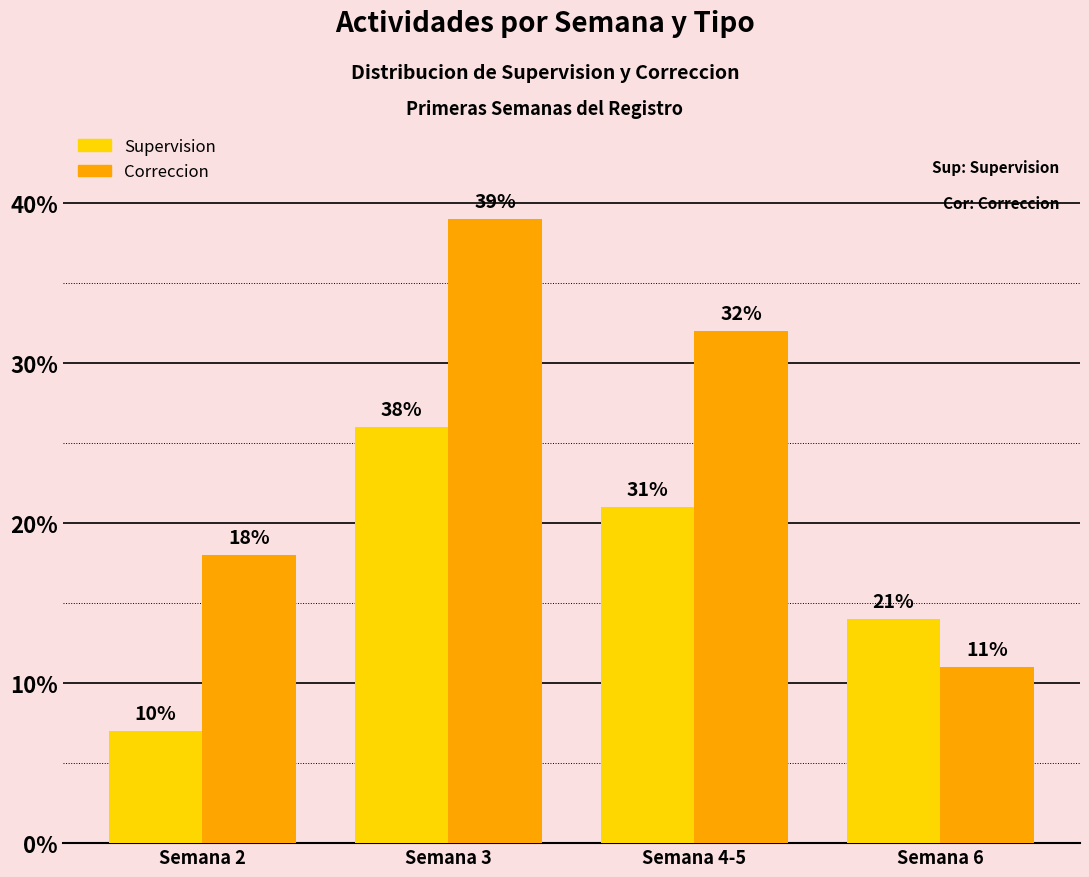

The value of Supervision at Semana 4-5 is 35. True or false?

False